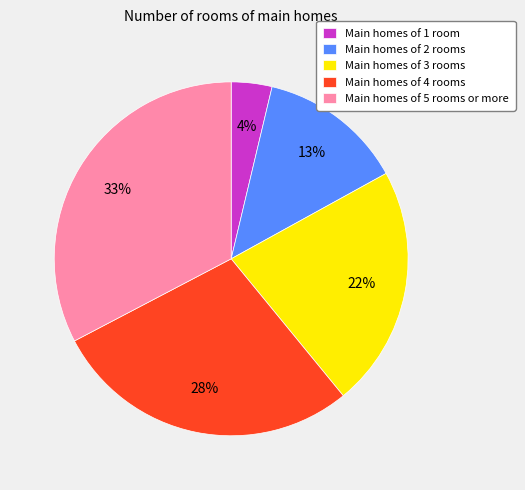

Which has a higher value, Main homes of 5 rooms or more or Main homes of 3 rooms?

Main homes of 5 rooms or more